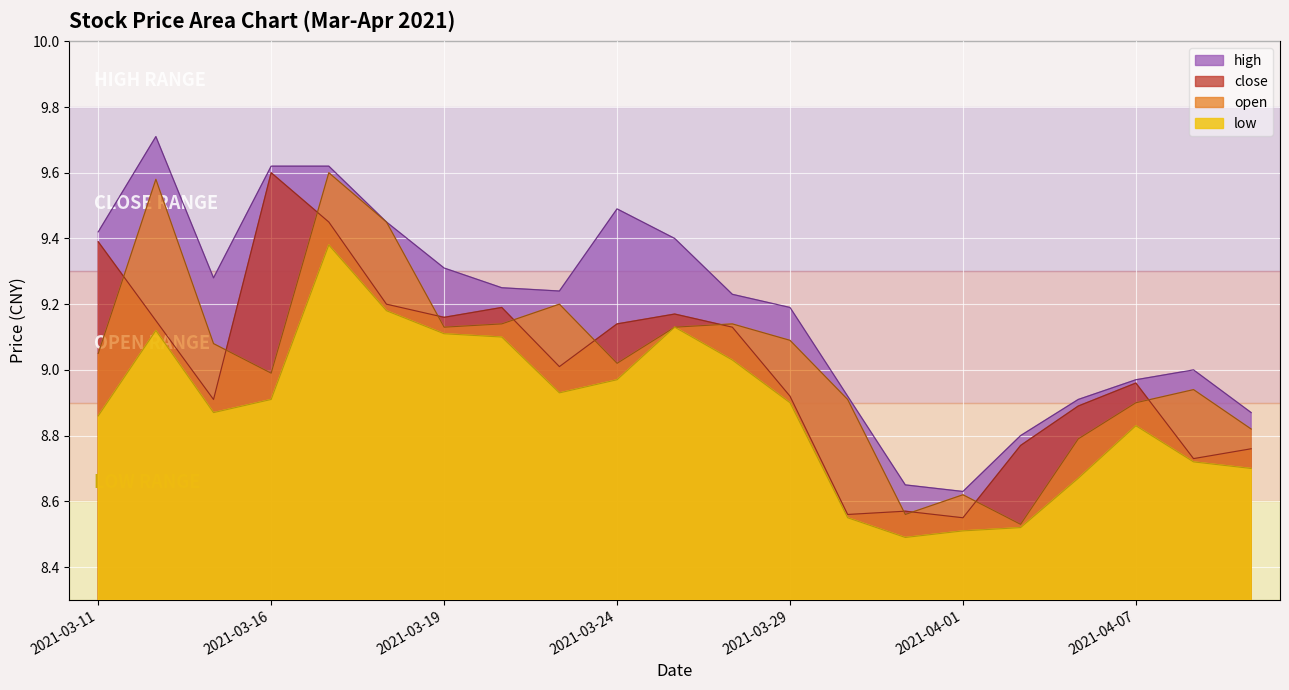

What is the total value across all series at 2021-03-19?

36.7